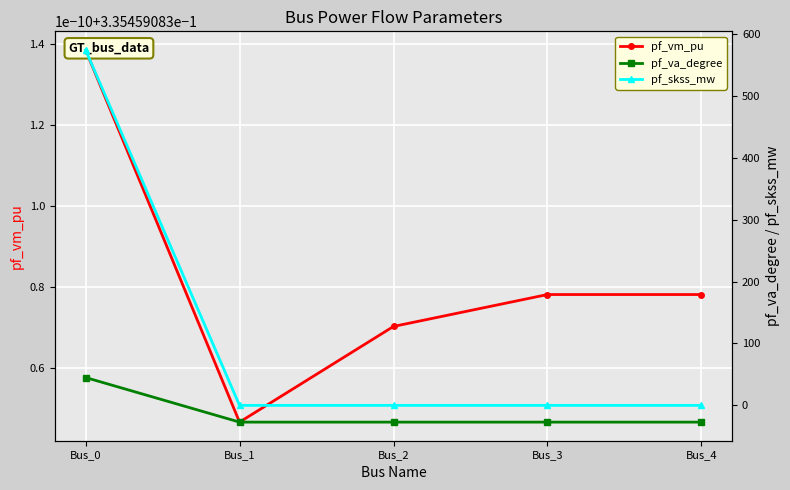

Which series has the largest range (max minus min)?

pf_skss_mw